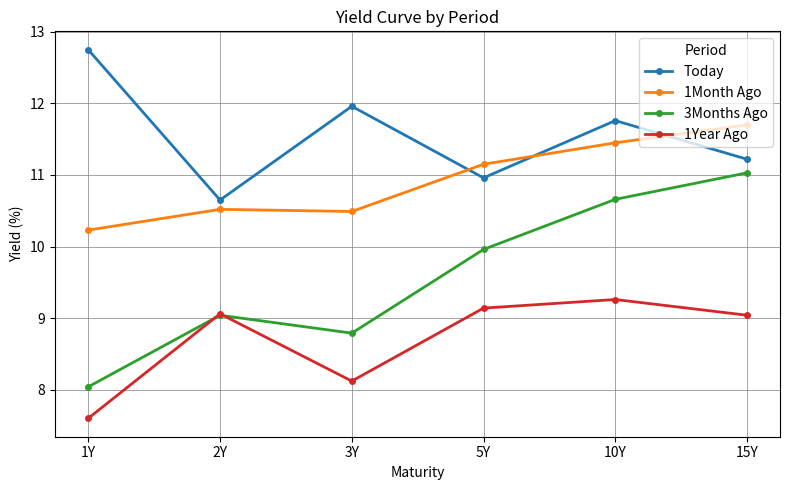

True or false: Today and 1Year Ago intersect in this chart.

False